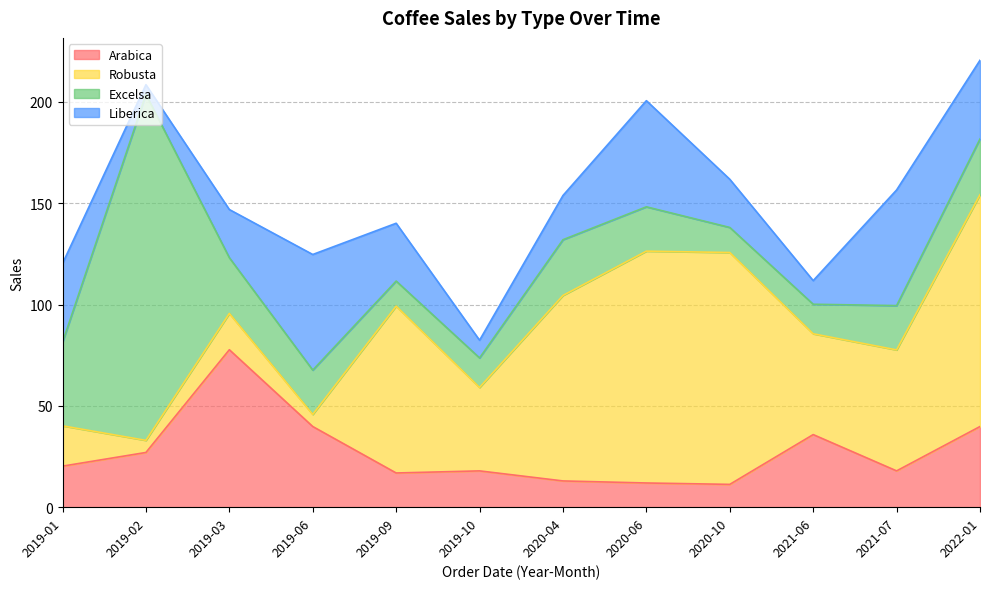

Reading left to right, list all the values displayed in this chart.

Arabica: 2019-01=20.2	2019-02=27.0	2019-03=77.7	2019-06=39.8	2019-09=16.9	2019-10=17.9	2020-04=12.9	2020-06=11.9	2020-10=11.2	2021-06=35.8	2021-07=17.9	2022-01=39.8
Robusta: 2019-01=19.9	2019-02=6.0	2019-03=17.9	2019-06=6.0	2019-09=82.3	2019-10=41.2	2020-04=91.5	2020-06=114.4	2020-10=114.4	2021-06=49.8	2021-07=59.7	2022-01=114.4
Excelsa: 2019-01=41.2	2019-02=170.8	2019-03=27.5	2019-06=21.9	2019-09=12.4	2019-10=14.6	2020-04=27.5	2020-06=21.9	2020-10=12.4	2021-06=14.6	2021-07=21.9	2022-01=27.5
Liberica: 2019-01=38.9	2019-02=4.8	2019-03=23.8	2019-06=57.1	2019-09=28.5	2019-10=8.7	2020-04=21.8	2020-06=52.4	2020-10=23.8	2021-06=11.7	2021-07=57.1	2022-01=38.9